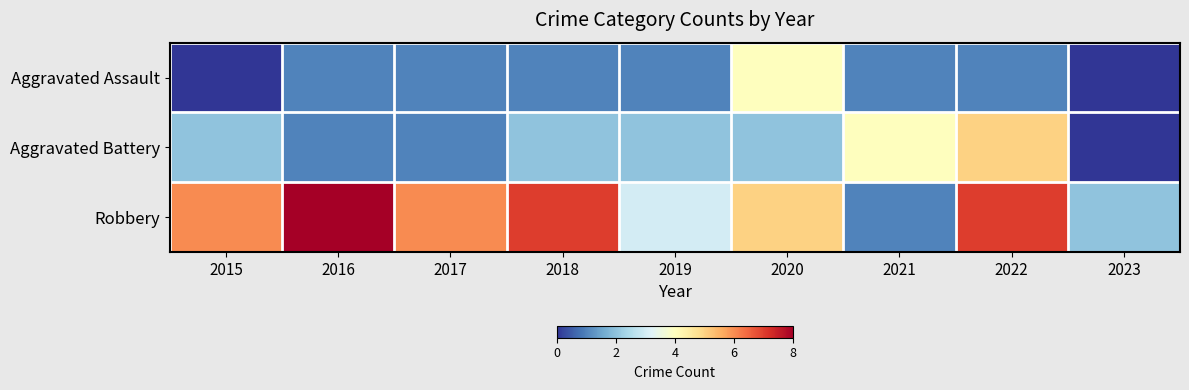

Reading left to right, transcribe all the data shown in this chart.

Aggravated Assault: 2015=0	2016=1	2017=1	2018=1	2019=1	2020=4	2021=1	2022=1	2023=0
Aggravated Battery: 2015=2	2016=1	2017=1	2018=2	2019=2	2020=2	2021=4	2022=5	2023=0
Robbery: 2015=6	2016=8	2017=6	2018=7	2019=3	2020=5	2021=1	2022=7	2023=2